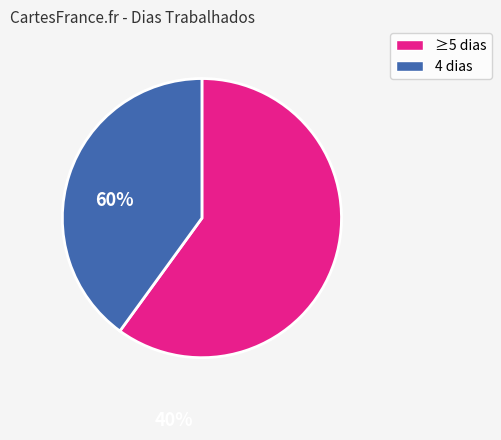

Which category has the smallest portion of the pie?

4 dias